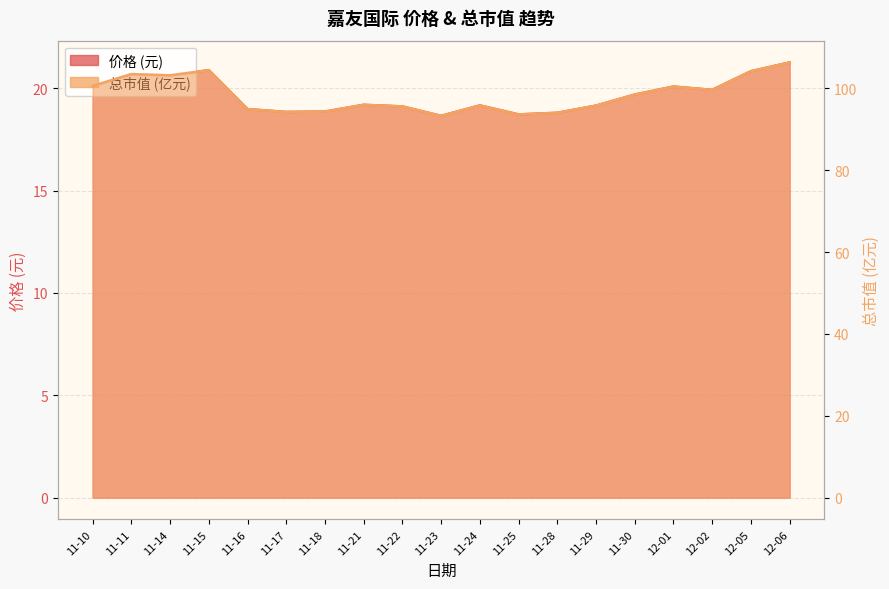

Reading right to left, list all the values displayed in this chart.

价格: 21.3	20.8	19.9	20.1	19.7	19.1	18.8	18.7	19.2	18.6	19.1	19.2	18.9	18.8	19.0	20.9	20.6	20.7	20.1
总市值(亿元): 106.3	104.2	99.6	100.4	98.5	95.8	94.0	93.6	95.8	93.3	95.6	96.0	94.3	94.2	94.9	104.4	103.2	103.5	100.6